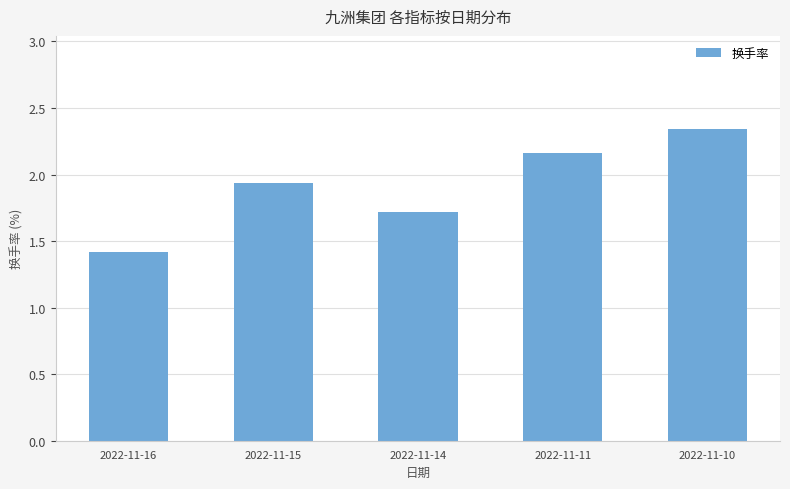

What is the difference between the values at 2022-11-14 and 2022-11-11?

0.4